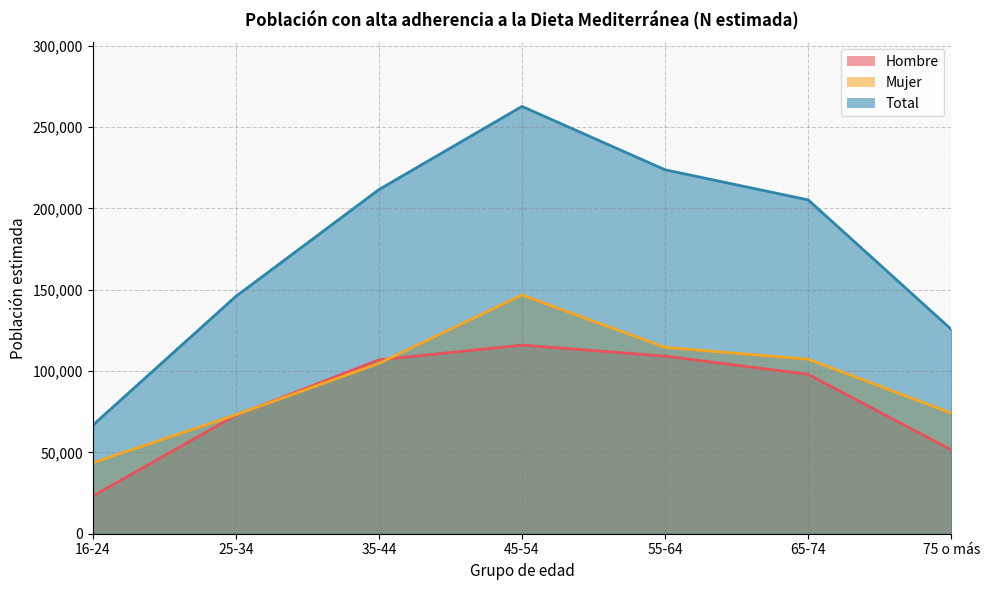

What is the spread (max minus min) of values at 35-44?

106899